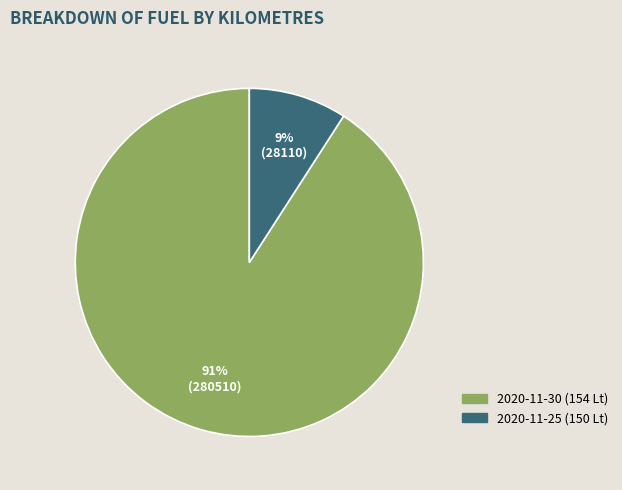

Rank the categories by value from highest to lowest.

2020-11-30 (154 Lt), 2020-11-25 (150 Lt)